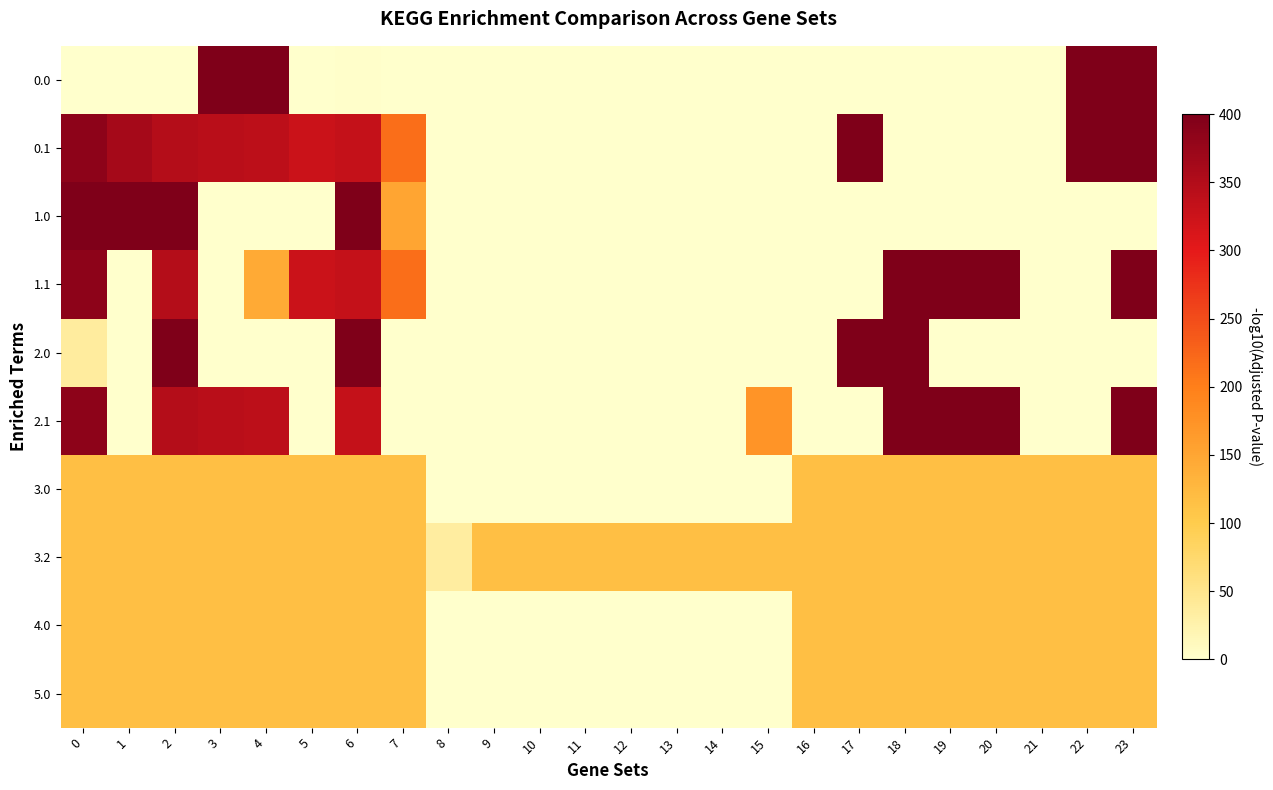

What is the spread (max minus min) of values at 15?

173.1